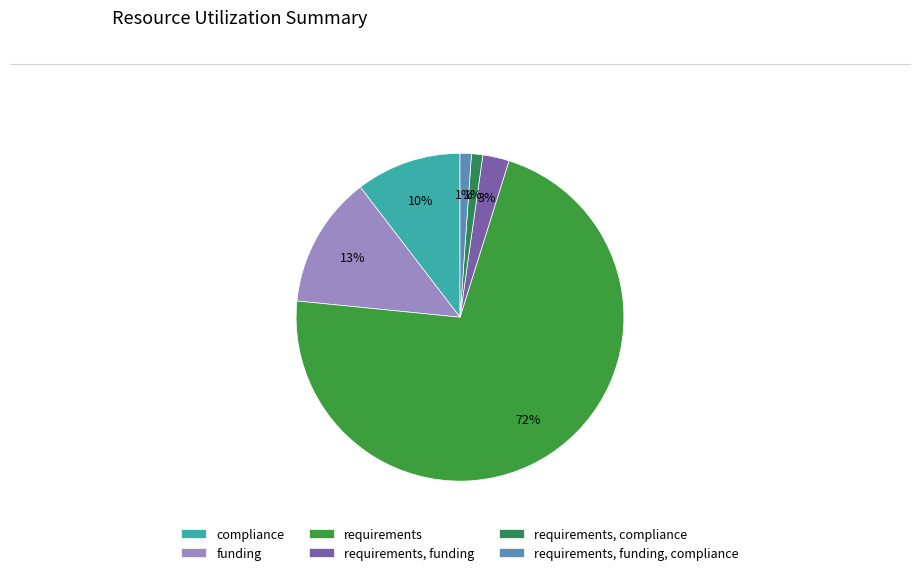

To the nearest percent, what is the difference between the requirements, funding, compliance and compliance slice percentages?

9%